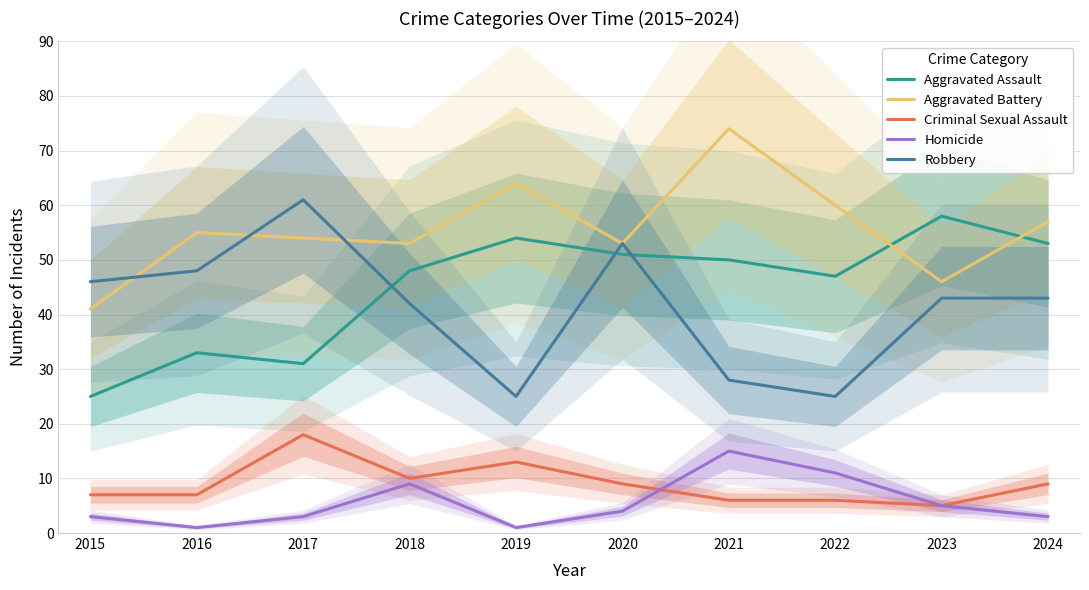

At which category does Aggravated Battery reach its first local valley?

2018